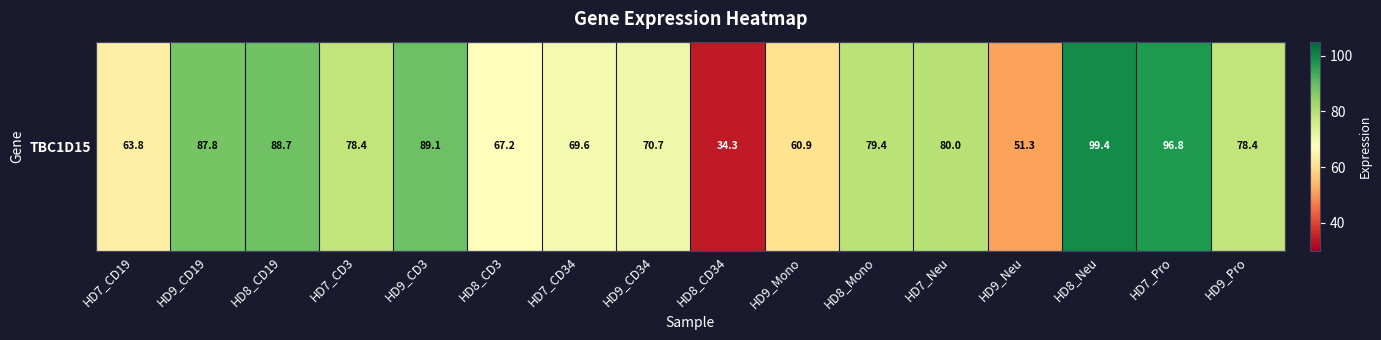

List the labels in order of value, smallest first.

HD8_CD34, HD9_Neu, HD9_Mono, HD7_CD19, HD8_CD3, HD7_CD34, HD9_CD34, HD9_Pro, HD7_CD3, HD8_Mono, HD7_Neu, HD9_CD19, HD8_CD19, HD9_CD3, HD7_Pro, HD8_Neu